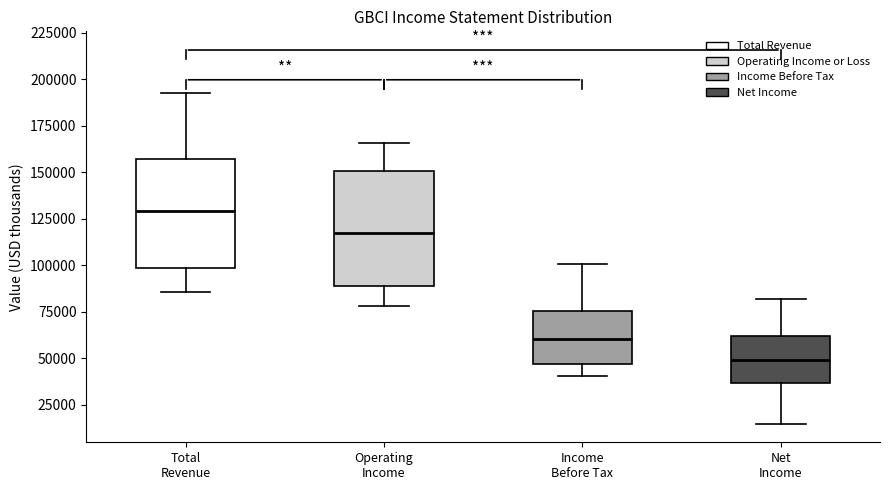

Which box has the lowest median line?

Net Income